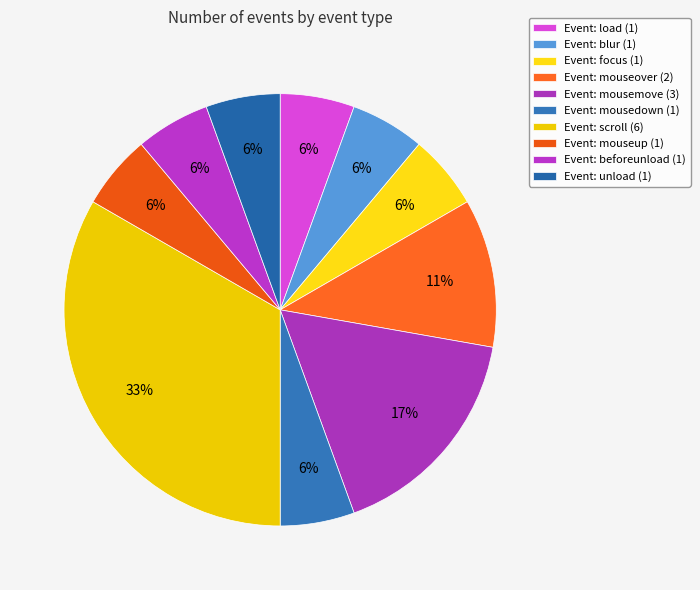

How many segments does this pie chart have?

10